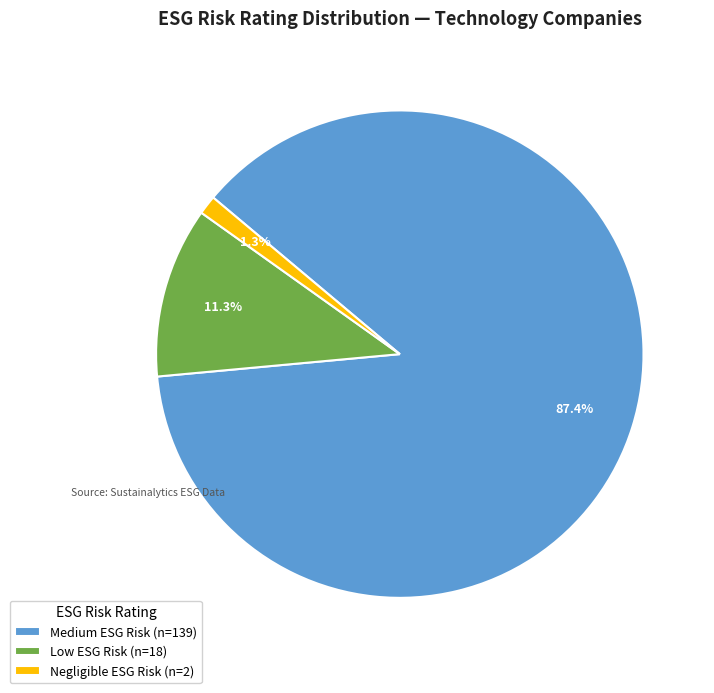

How many slices are in this pie chart?

3